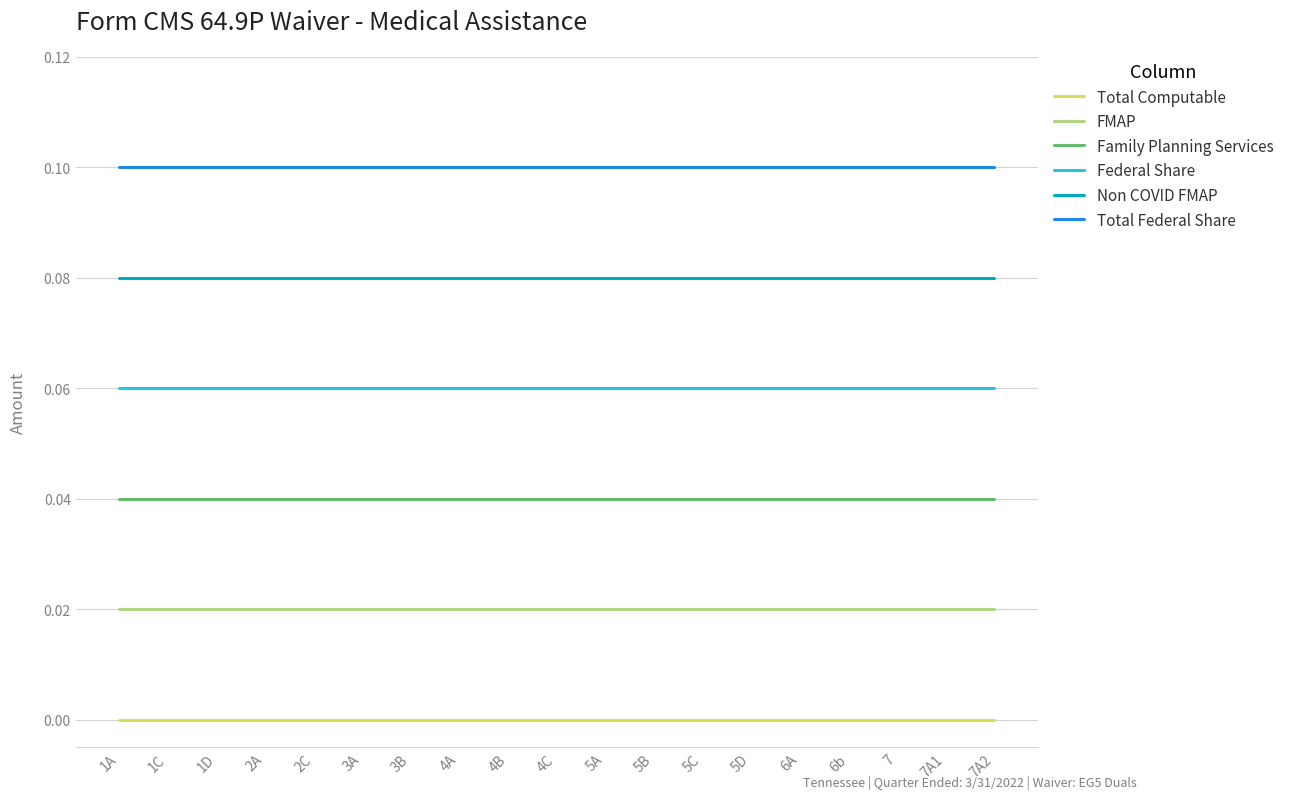

Is it true that Federal Share equals 0.0 at 1C?

False